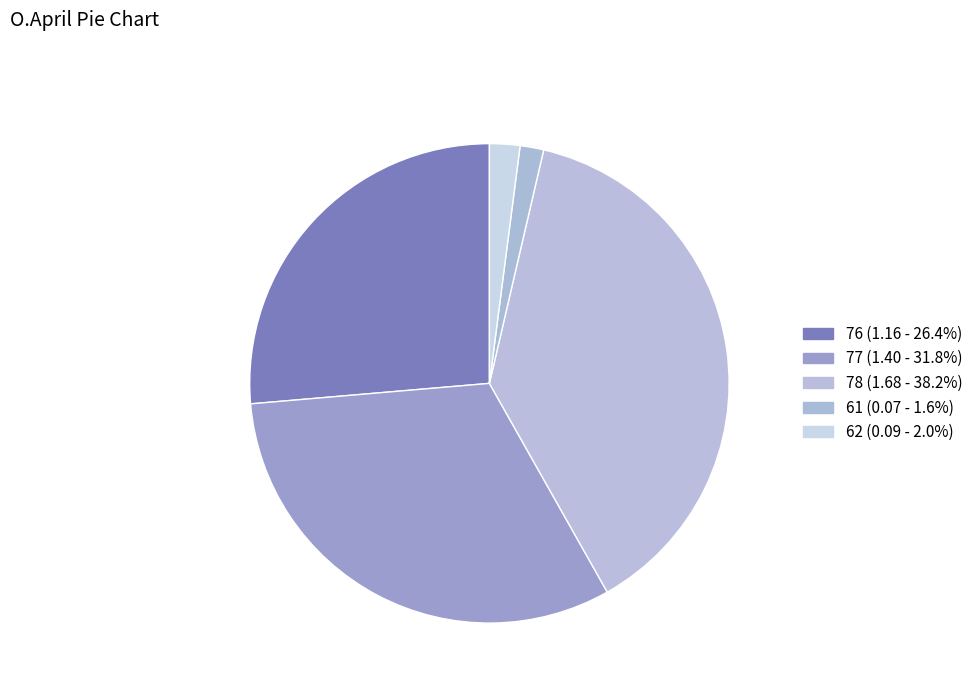

How many slices are in this pie chart?

5